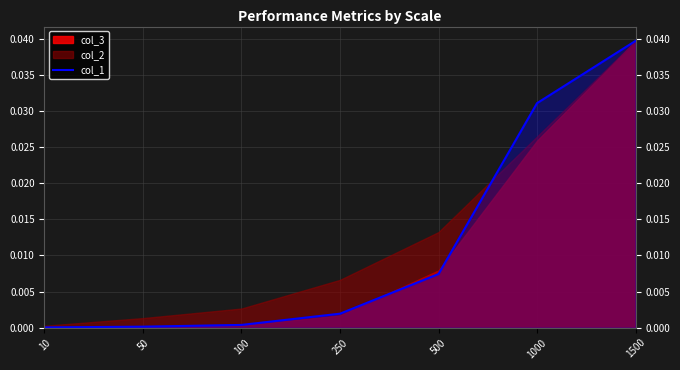

Where is the data nearest to the value 0?

10